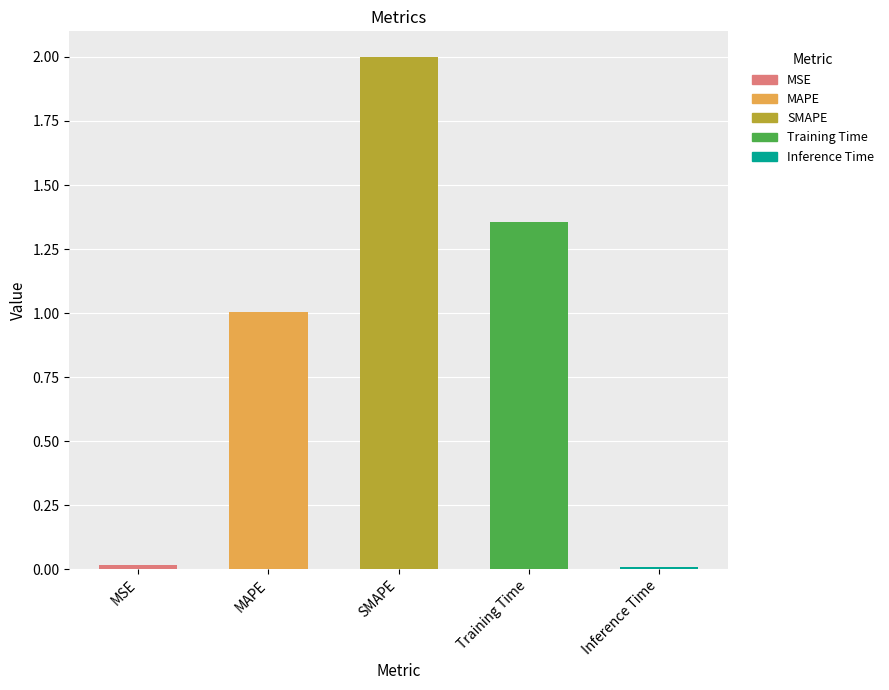

What is the change in value from Training Time to Inference Time?

-1.3